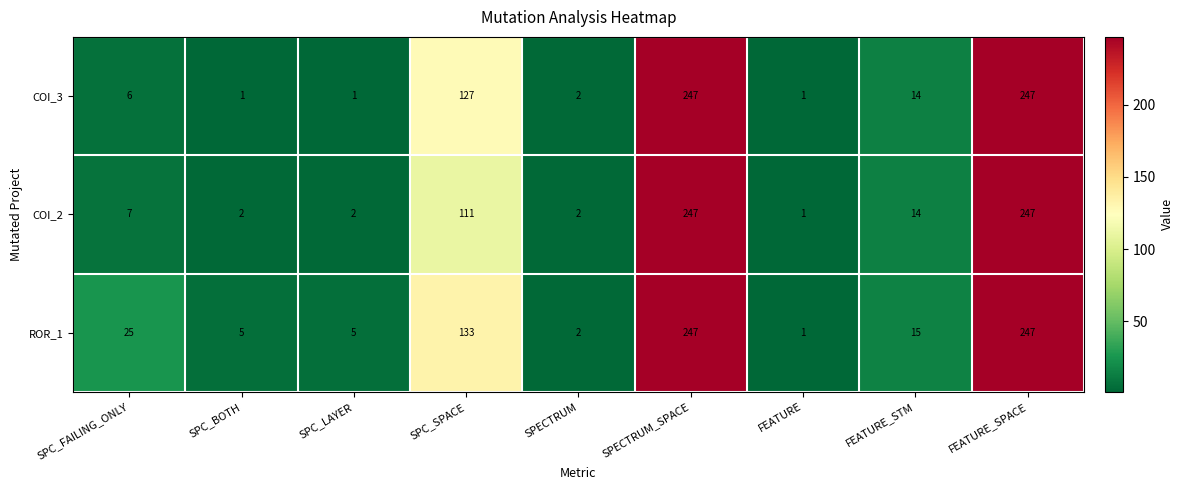

True or false: COI_3 has a value of 1 at FEATURE.

True